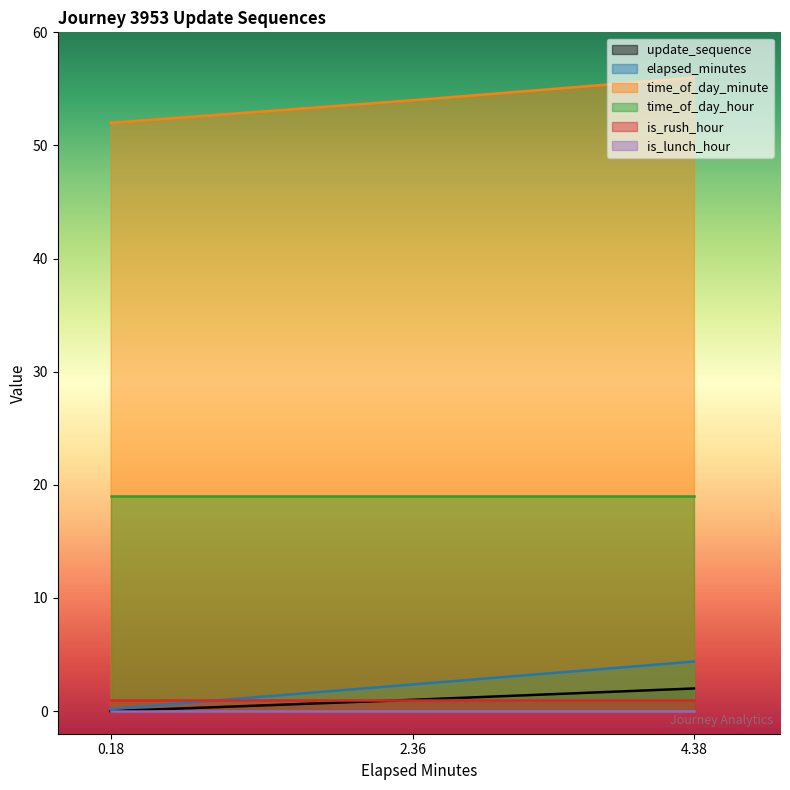

What is the average value of the time_of_day_minute series?

54.0